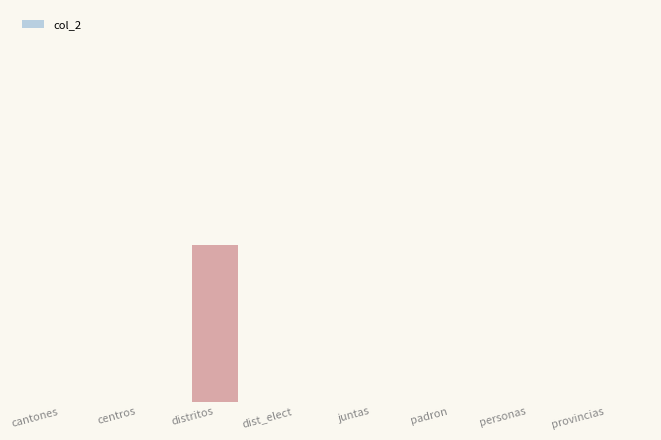

What is the label of the 4th bar from the right?

juntas